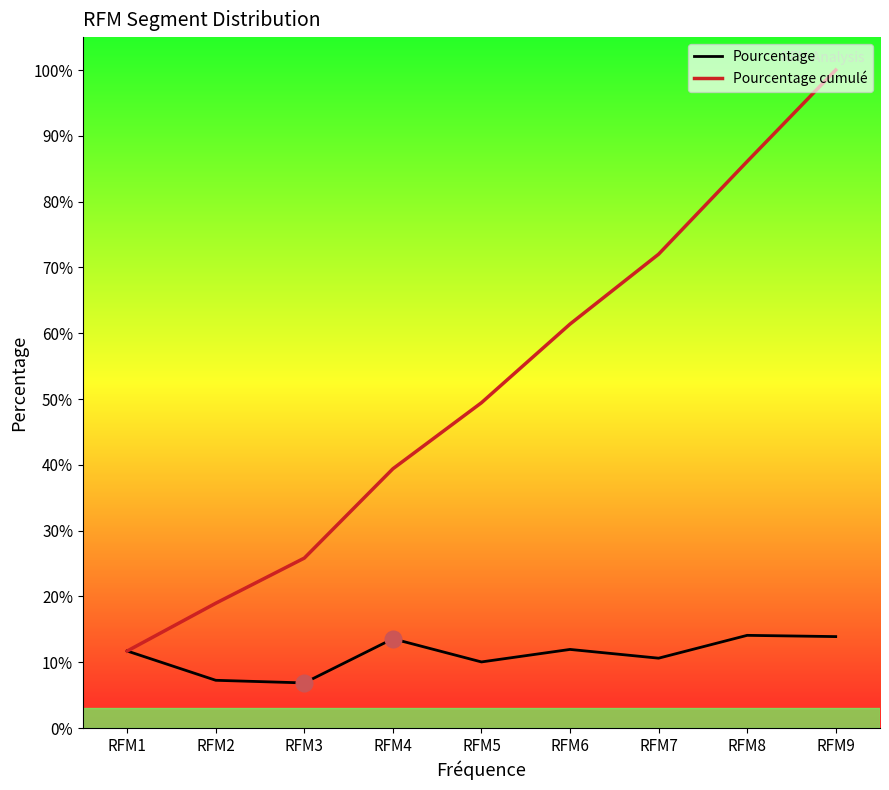

At which label does Pourcentage first exceed 11?

RFM1